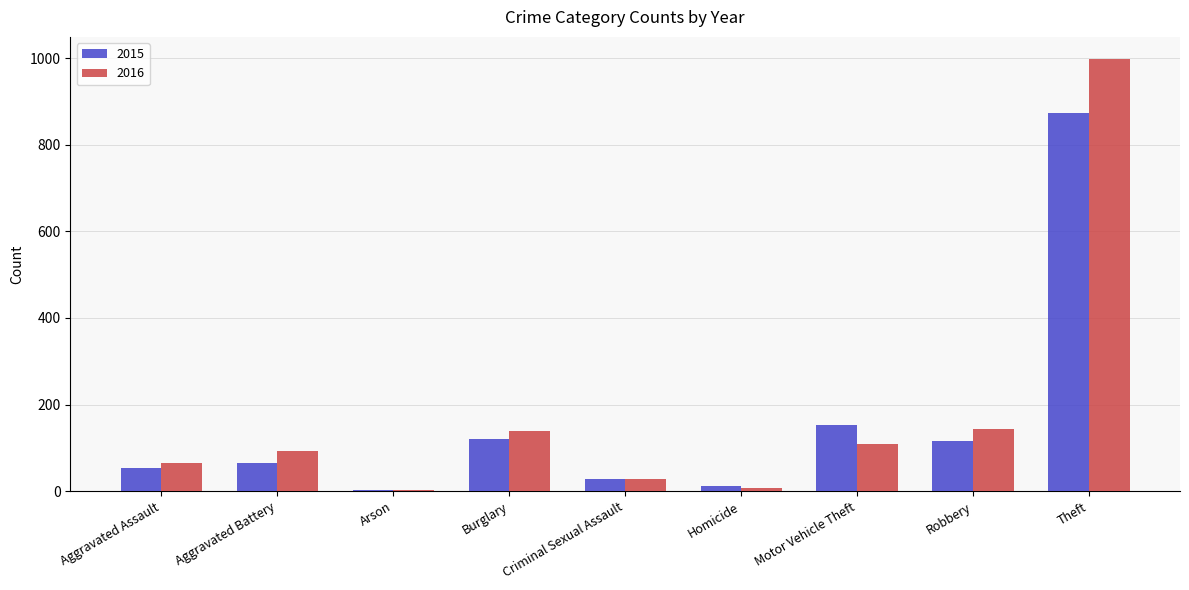

What is the maximum value for 2015?

874